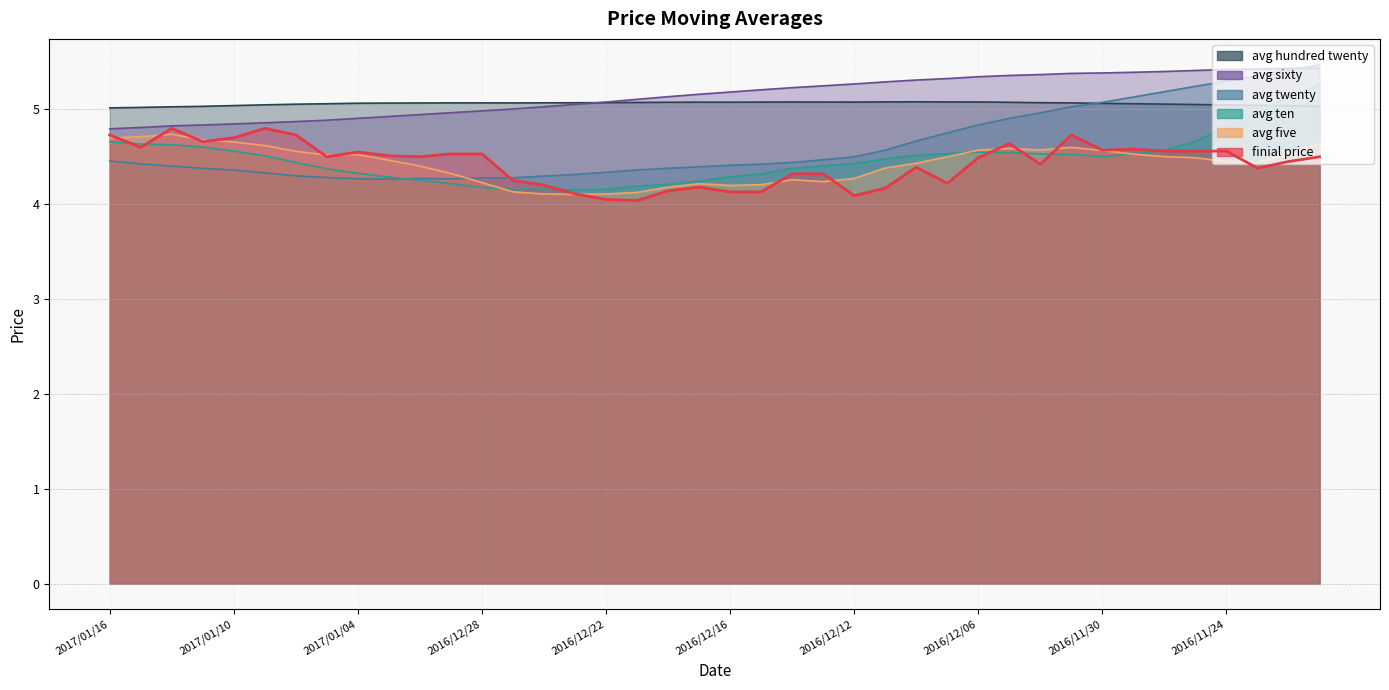

List the series in order of their peak value, highest first.

avg_twenty, avg_sixty, avg_ten, avg_hundred_twenty, finial_price, avg_five